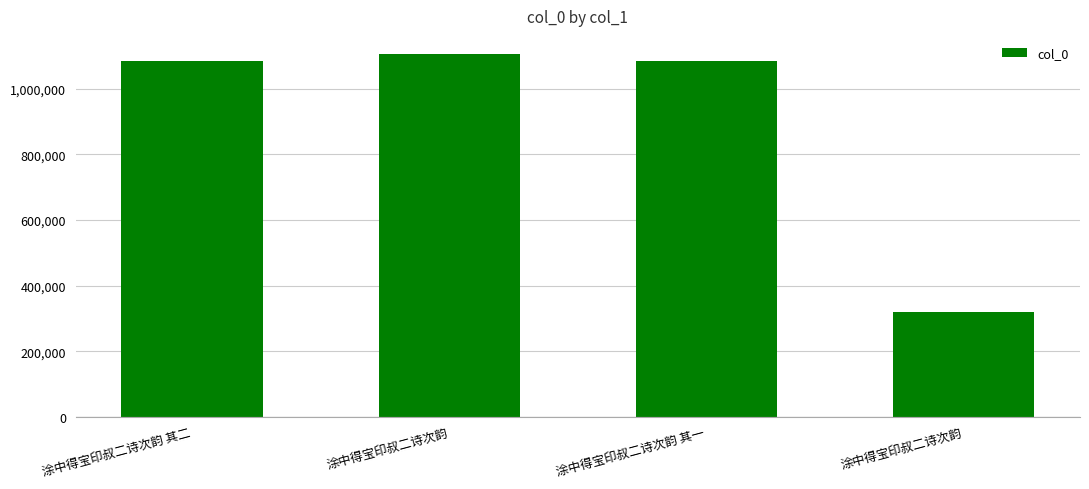

How many bars are there in total?

4